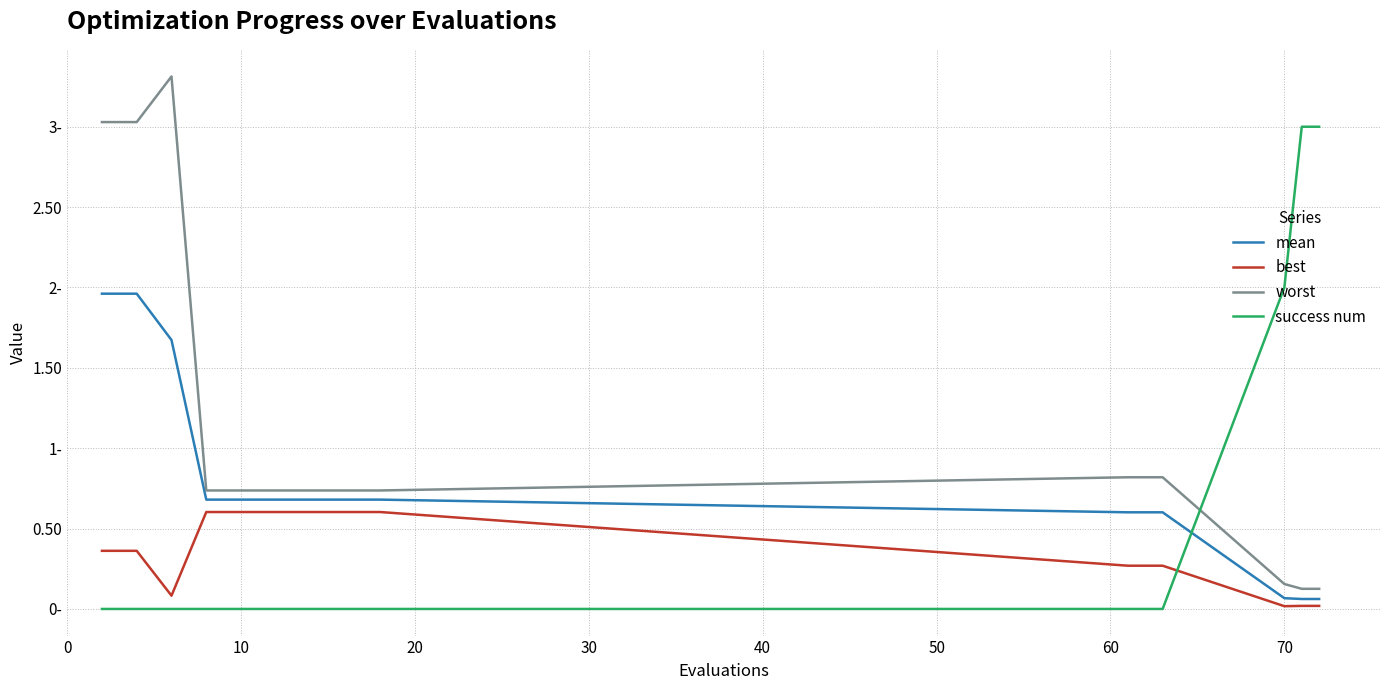

Is this an area chart (filled region under the line)?

No